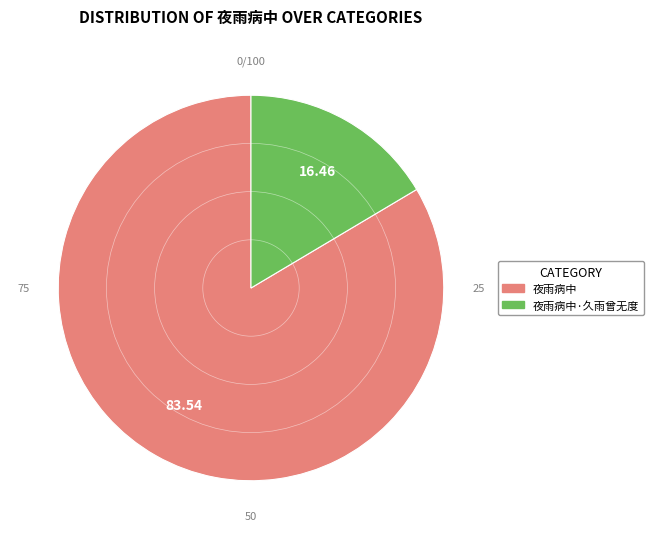

Combined, do 夜雨病中·久雨曾无度 and 夜雨病中 account for over 50%?

Yes